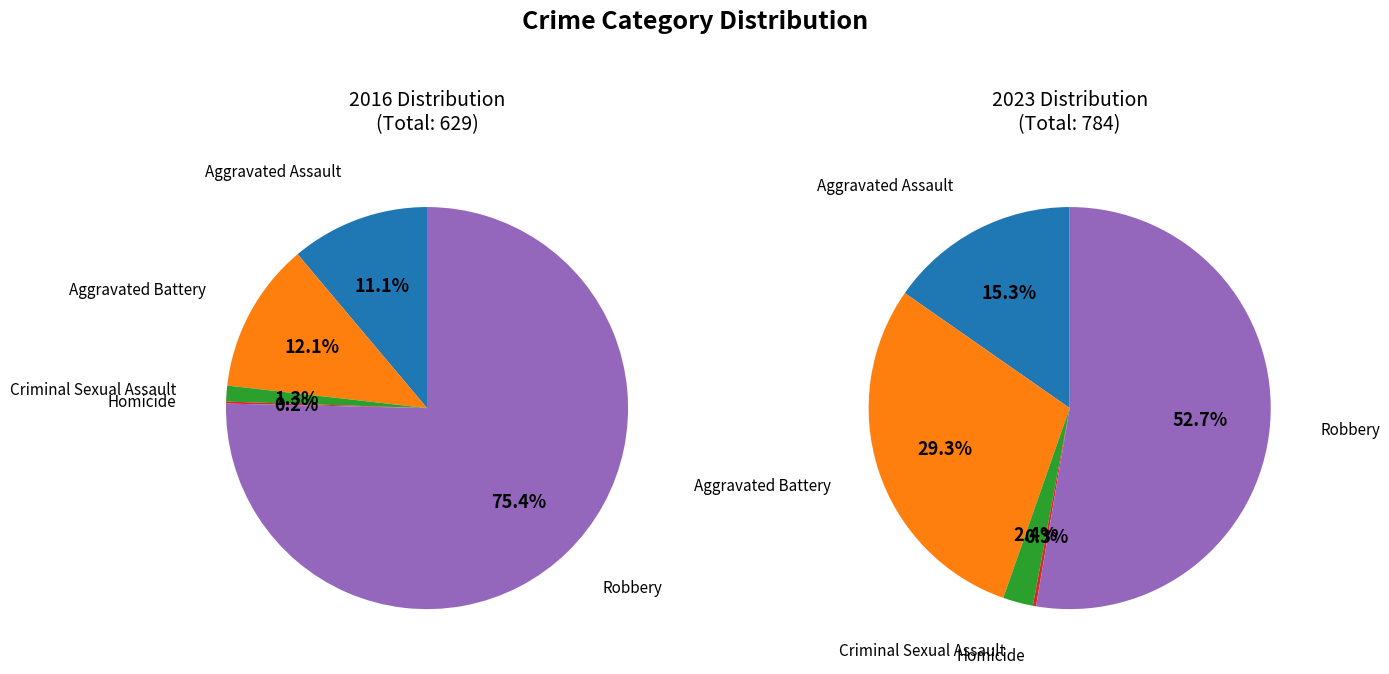

To the nearest percent, what percentage of the pie is Aggravated Assault?

11%